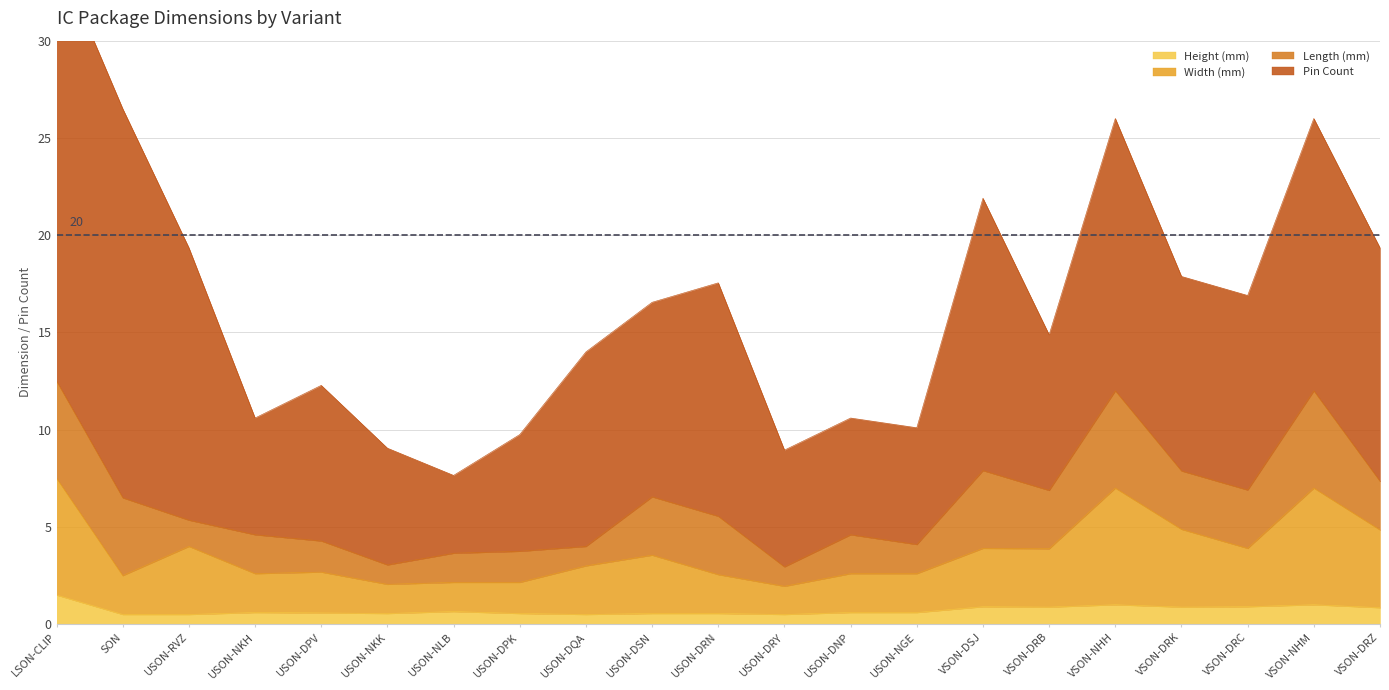

True or false: Height (mm) has a value of 0.6 at USON-DSN.

True